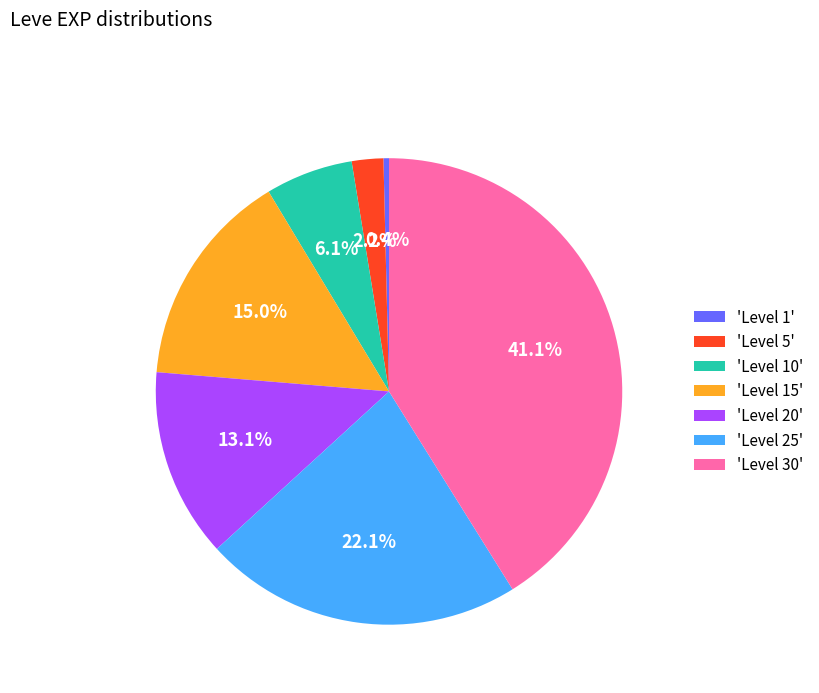

Between 'Level 15' and 'Level 10', which is larger?

'Level 15'